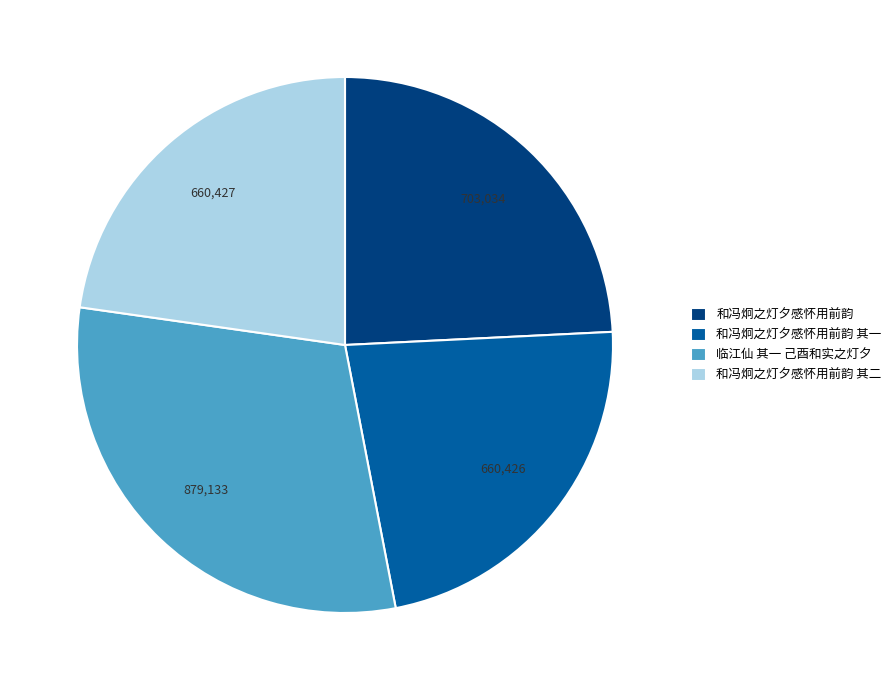

Is there any slice that represents more than half of the pie?

No